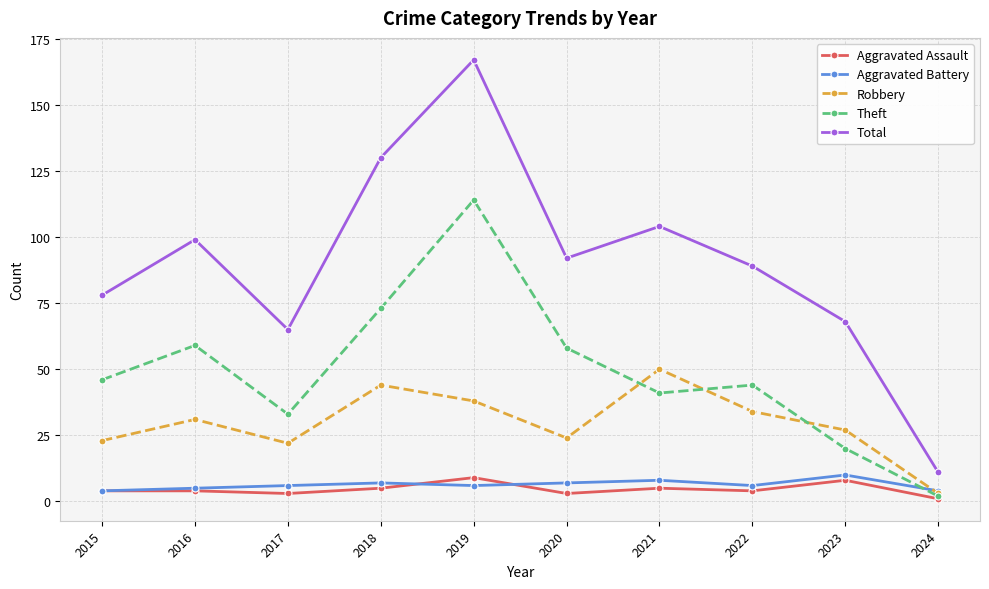

Read the Aggravated Assault value at 2018.

5